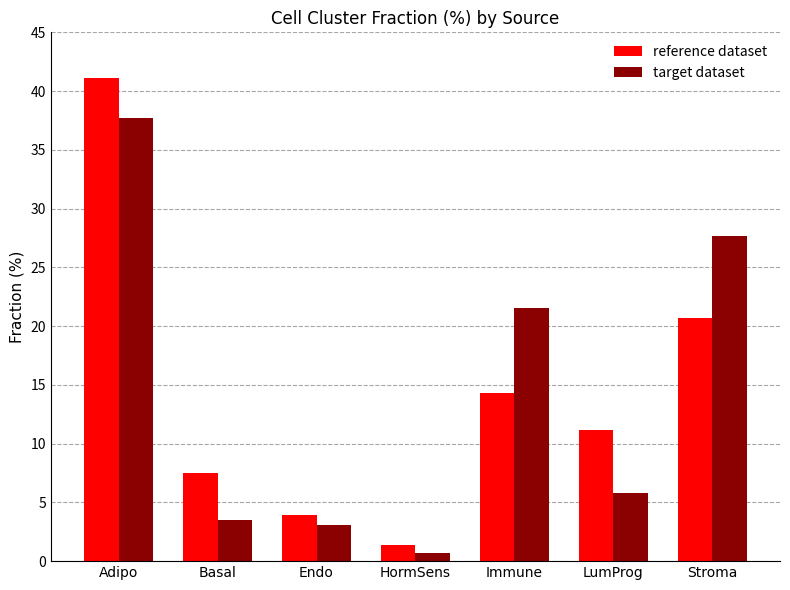

Reading left to right, transcribe all the data shown in this chart.

reference dataset: Adipo=41.1	Basal=7.5	Endo=3.9	HormSens=1.3	Immune=14.3	LumProg=11.2	Stroma=20.7
target dataset: Adipo=37.7	Basal=3.5	Endo=3.1	HormSens=0.7	Immune=21.6	LumProg=5.8	Stroma=27.7